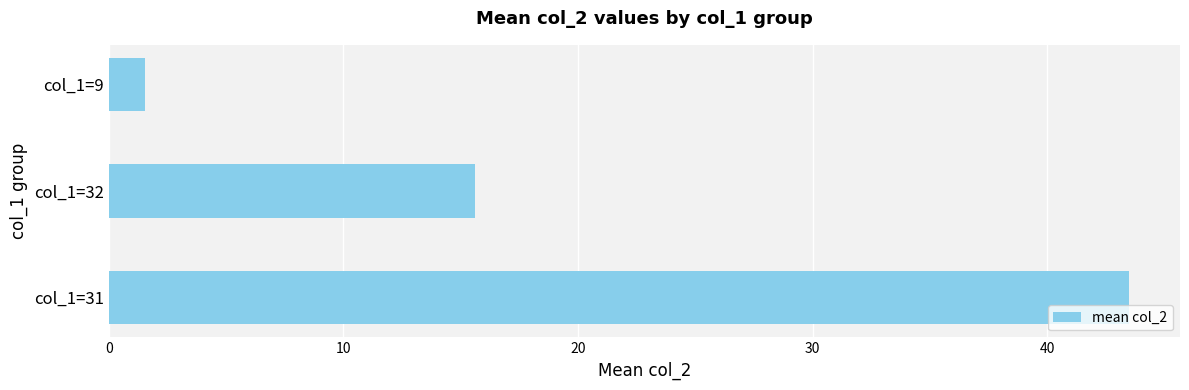

At which label is the value closest to 22?

col_1=32